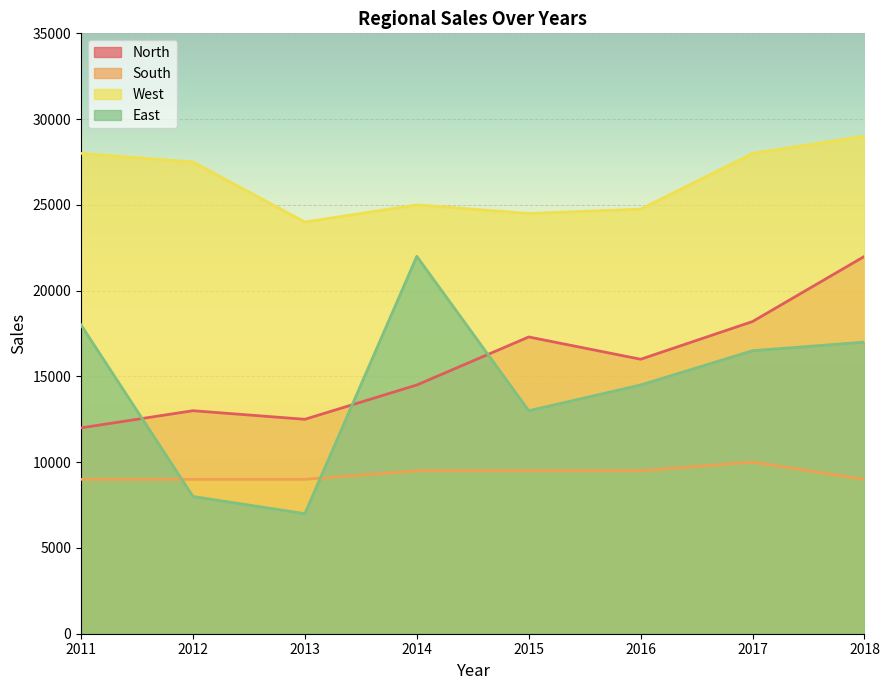

How many lines are shown in the chart?

4